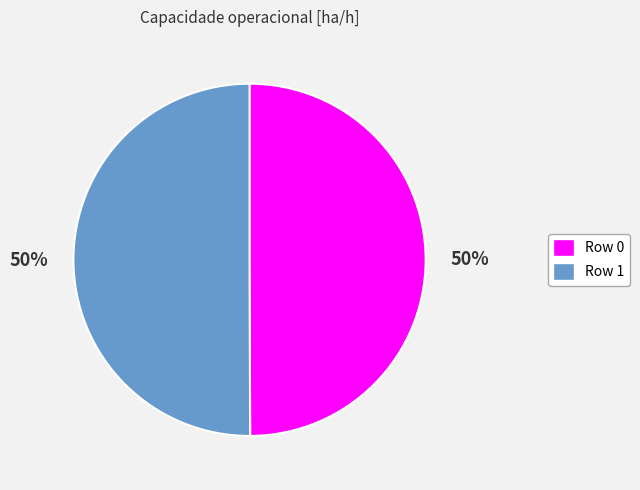

To the nearest percent, what is the combined percentage of Row 1 and Row 0?

100%